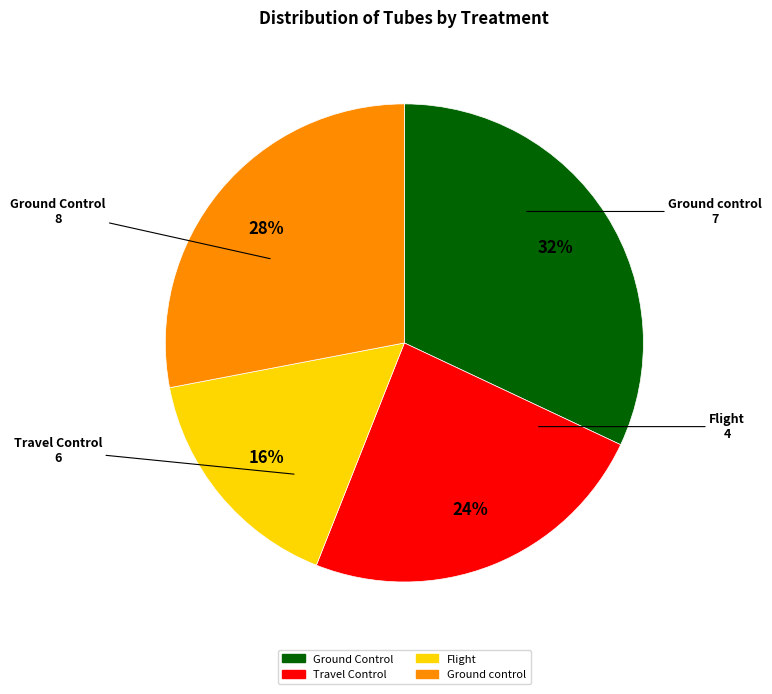

What percentage is the Ground Control slice, to the nearest percent?

32%